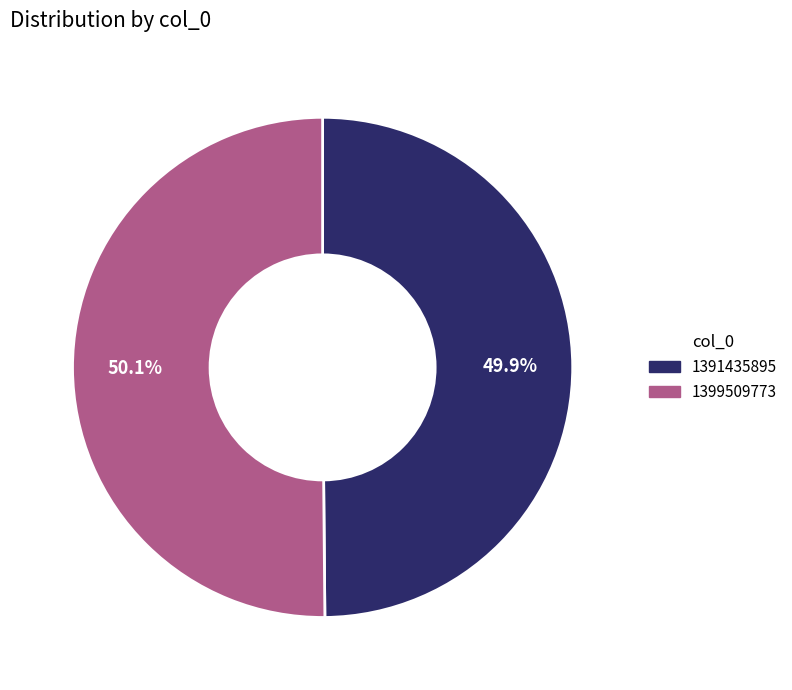

Approximately how many times larger is the value at 1391435895 compared to 1399509773?

1.0